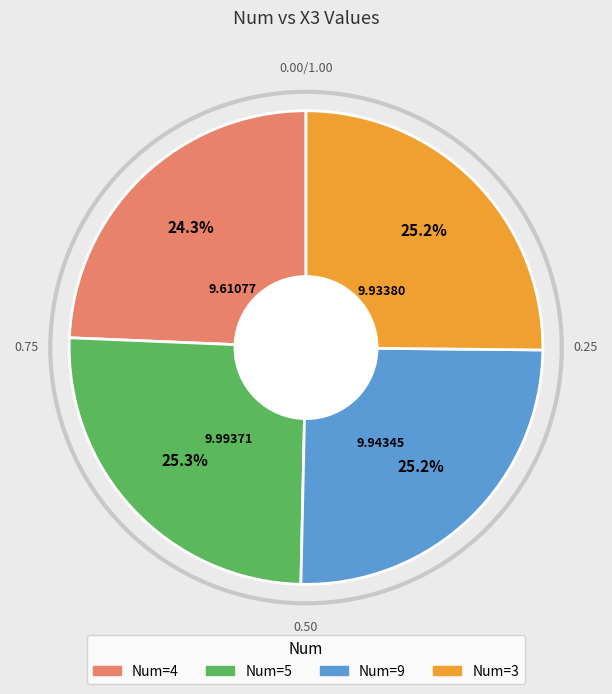

Is there any slice that represents more than half of the pie?

No